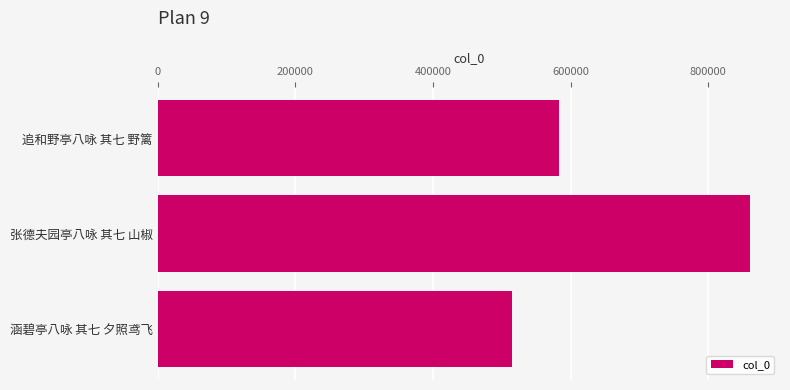

What is the difference between the second highest and minimum values?

68780